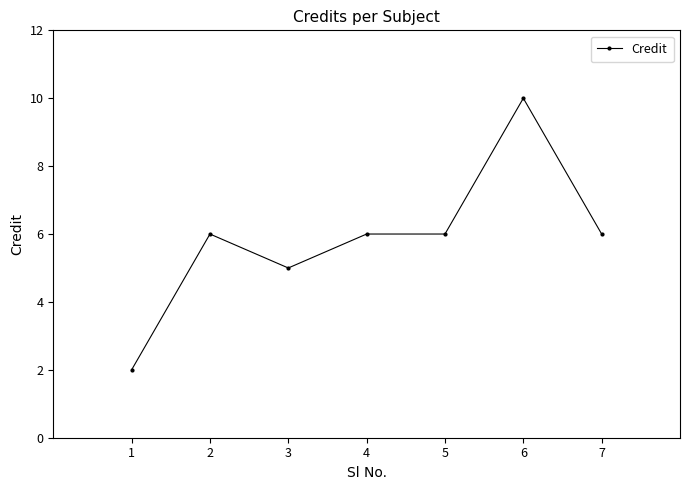

What is the difference between the values at 1 and 4?

4